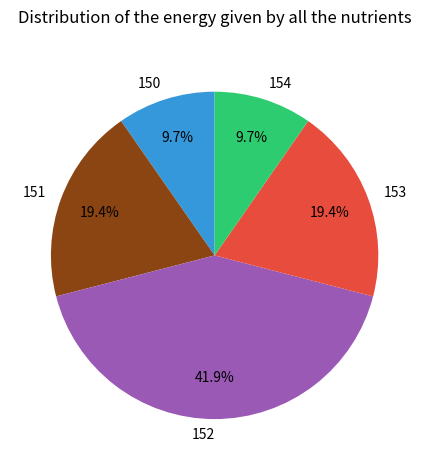

Which has a higher value, 151 or 152?

152